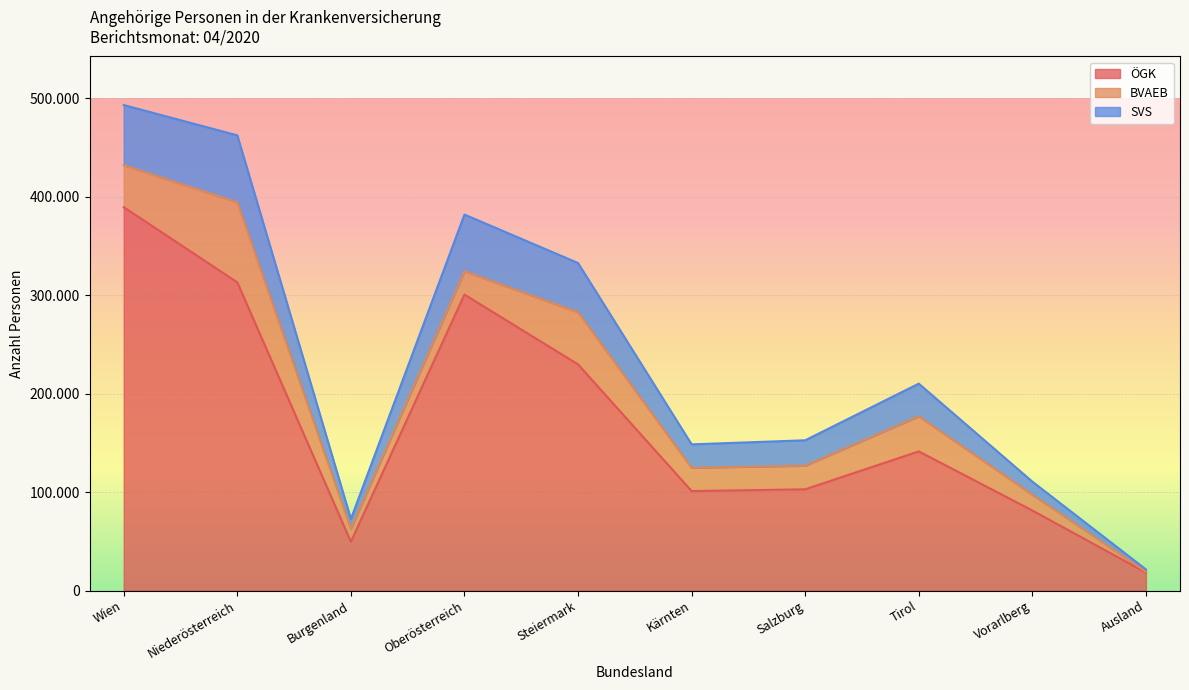

What are all the series names shown in the legend?

ÖGK, BVAEB, SVS